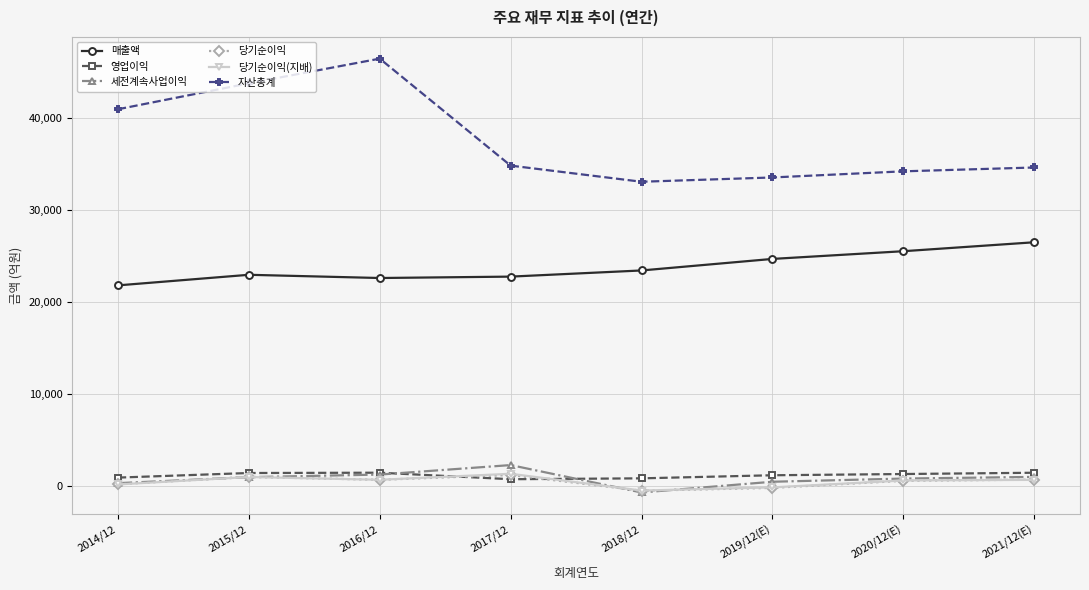

What are all the series names shown in the legend?

매출액, 영업이익, 세전계속사업이익, 당기순이익, 당기순이익(지배), 자산총계